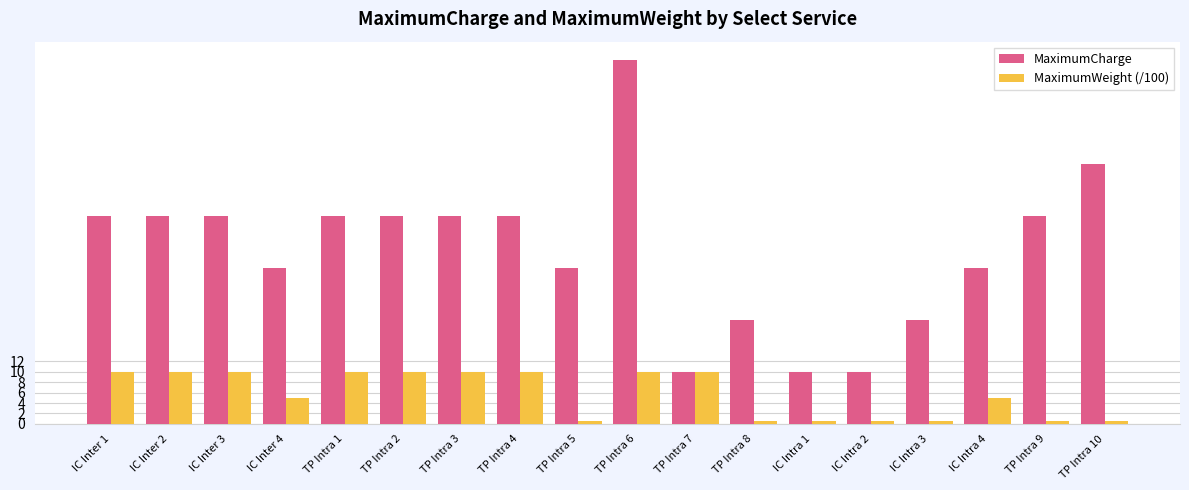

Are the bars horizontal?

No